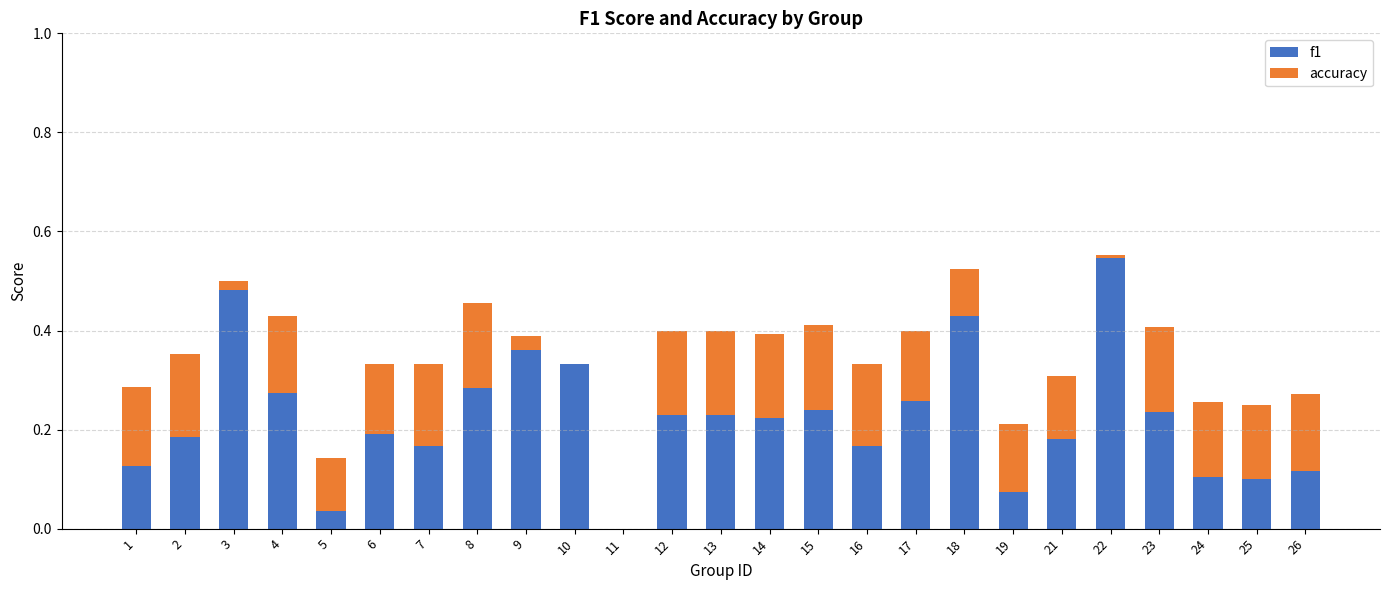

The f1 series shows 0.4 at 18. True or false?

True